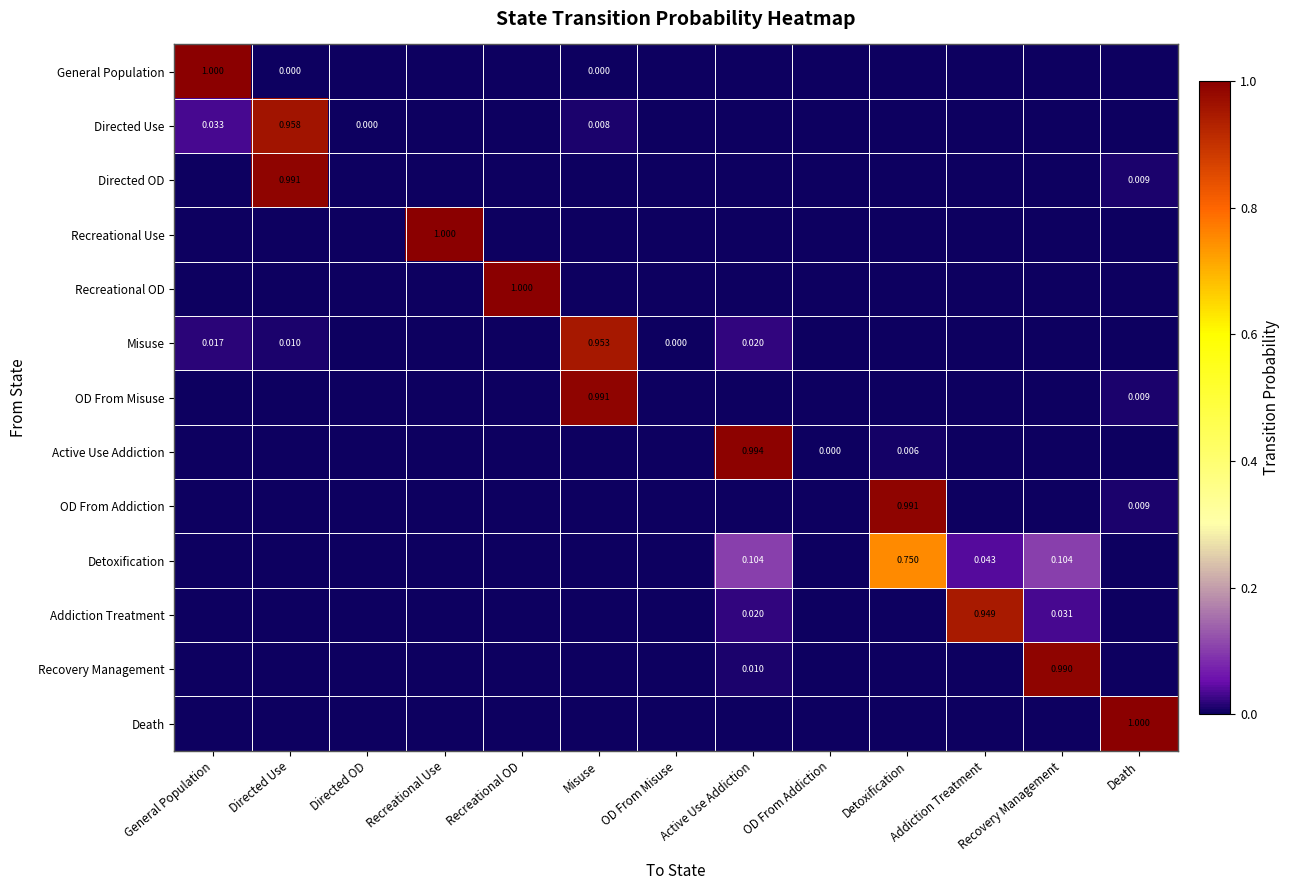

What is the total value across all series at Addiction Treatment?

1.0